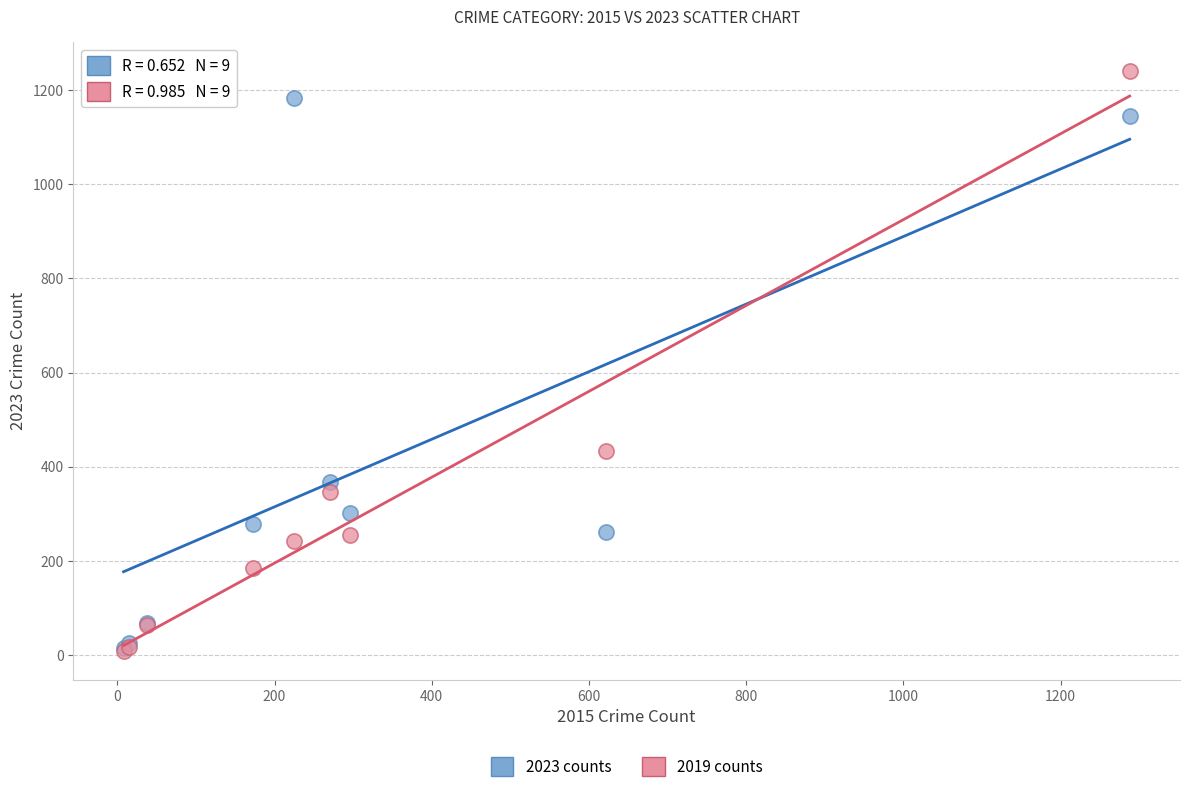

In the 2019 counts series, what Y value is closest to 624?

433